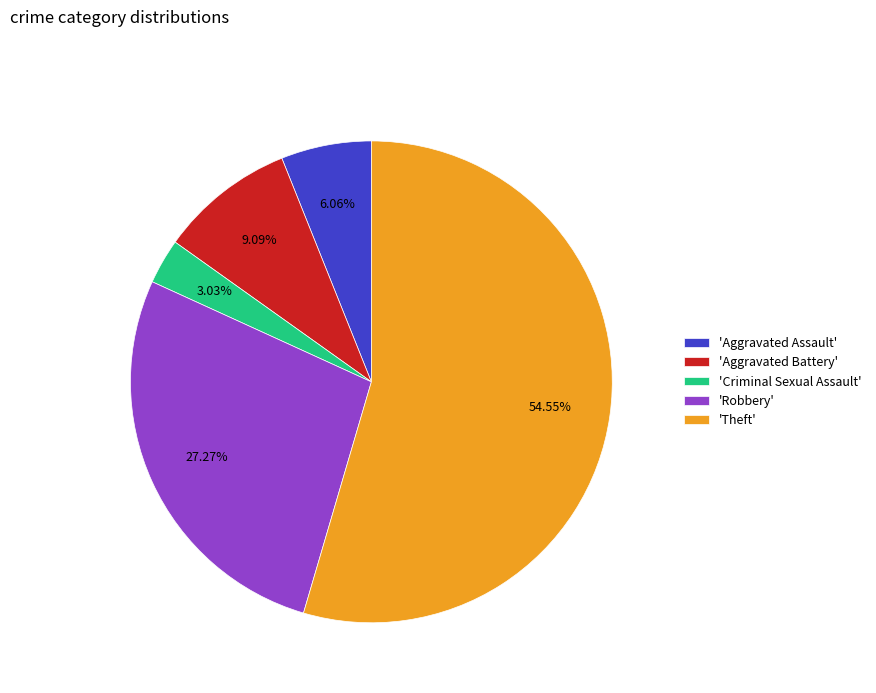

To the nearest percent, what is the average slice percentage?

20%